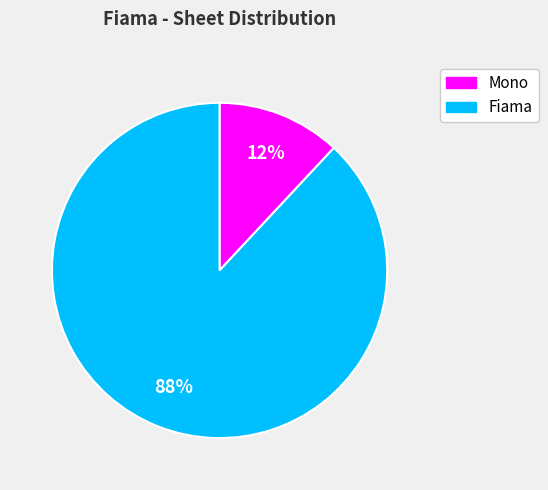

Is there any slice that represents more than half of the pie?

Yes